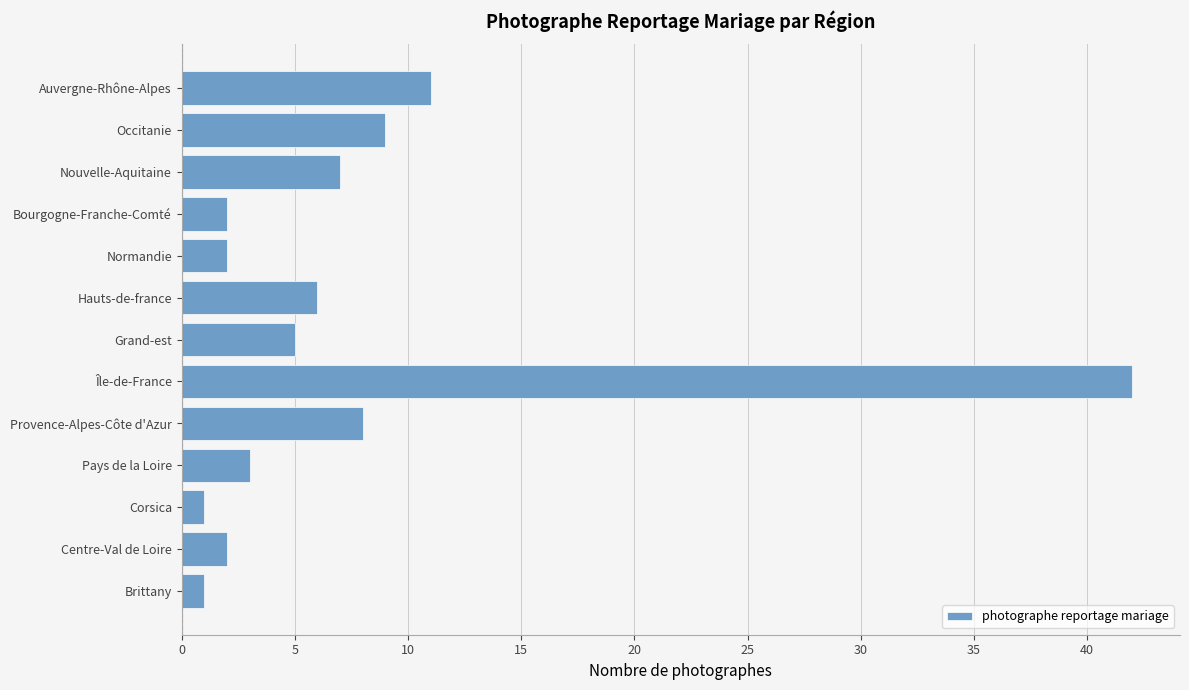

What is the greatest value displayed?

42